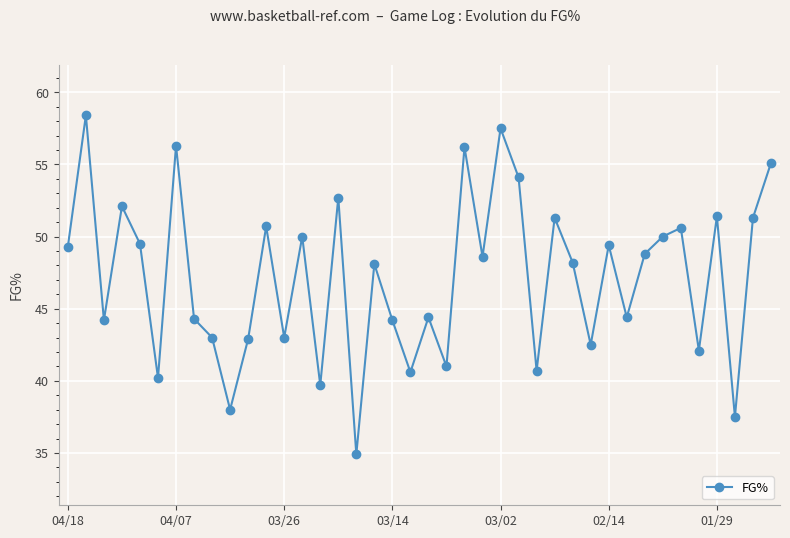

What is the average value?

47.2